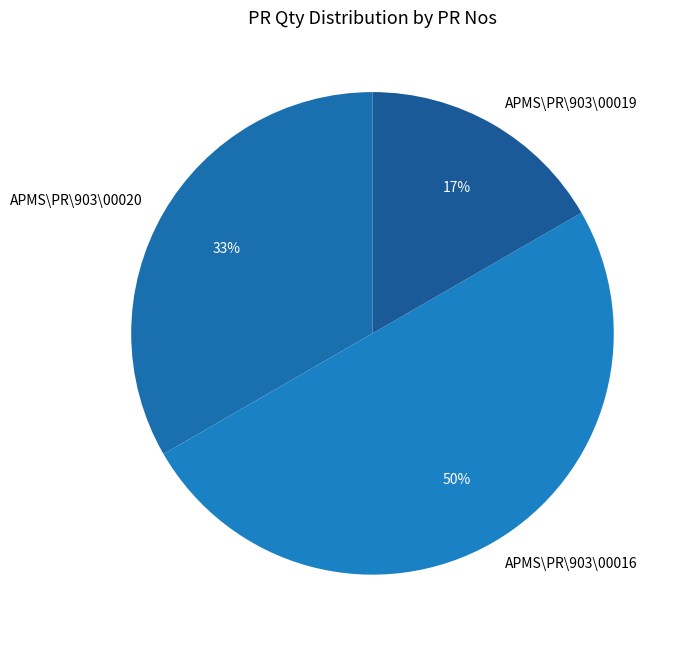

Rank the categories by value from highest to lowest.

APMS\PR\903\00016, APMS\PR\903\00020, APMS\PR\903\00019